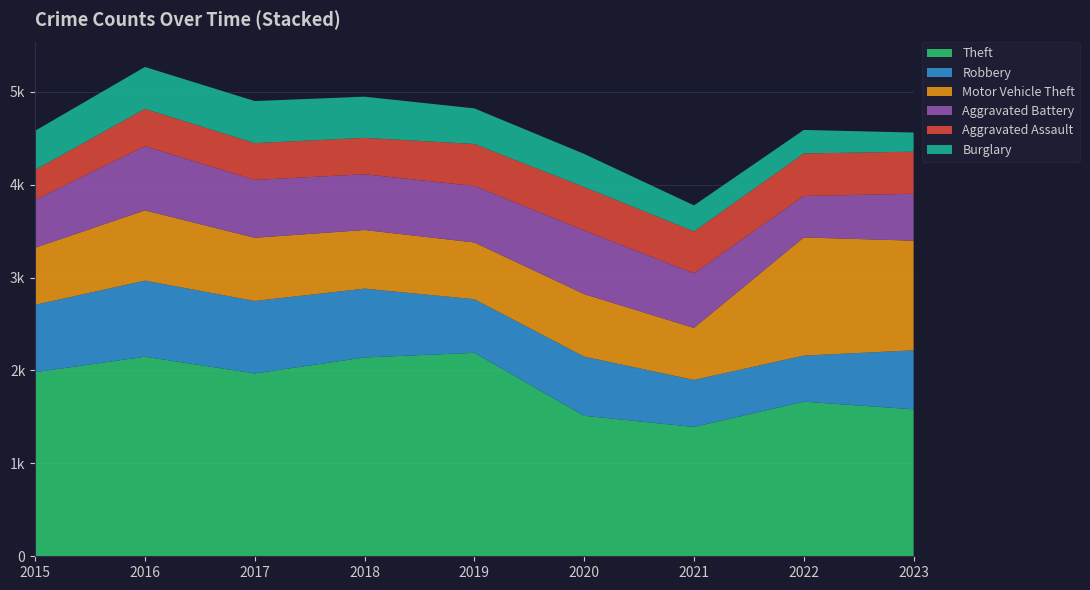

Reading right to left, extract all data points from this chart.

Theft: 1582	1664	1392	1512	2190	2140	1968	2148	1981
Robbery: 635	496	506	637	577	741	780	819	726
Motor Vehicle Theft: 1180	1272	560	673	611	631	680	756	614
Aggravated Battery: 505	446	587	686	608	600	623	691	515
Aggravated Assault: 453	458	452	466	452	392	396	402	323
Burglary: 206	253	280	357	383	443	453	451	421